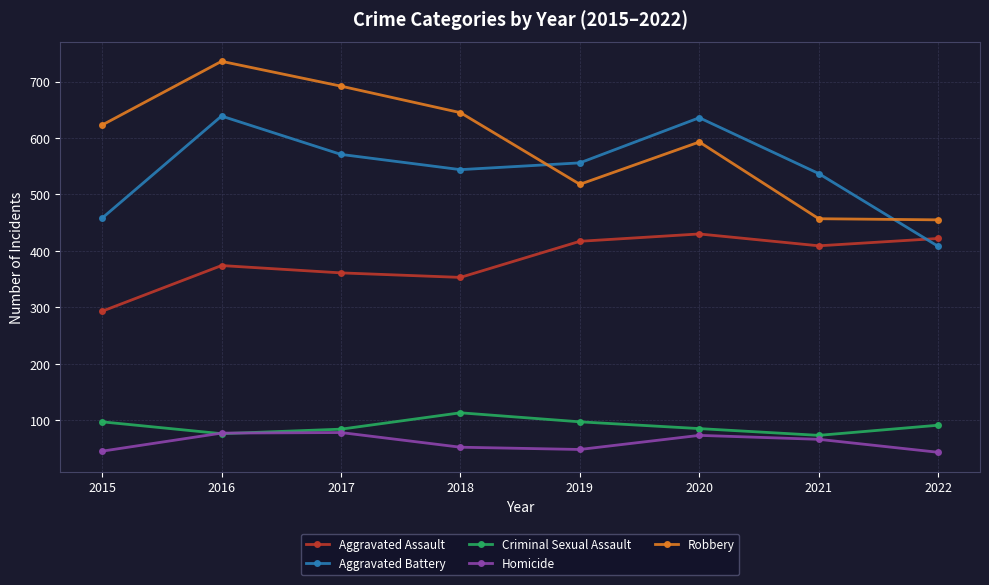

What is the difference between the highest and lowest values at 2015?

578